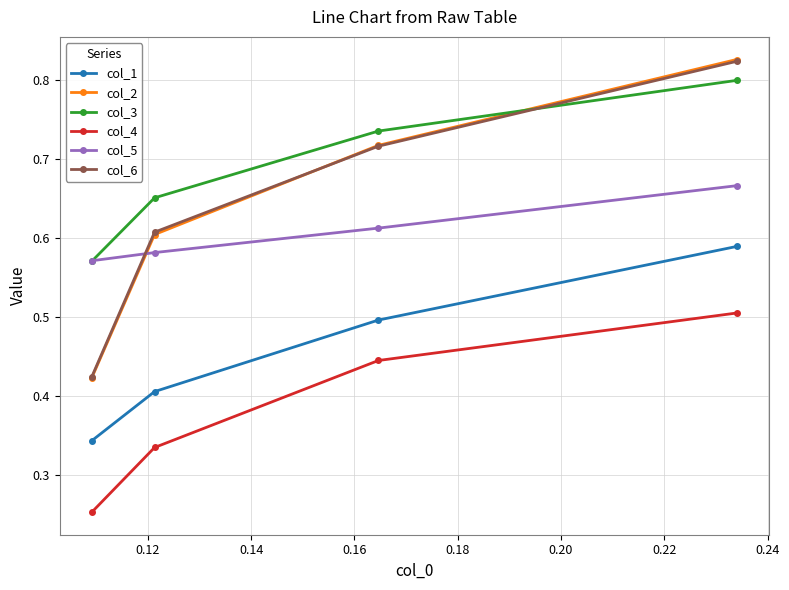

After their last crossing, which series has the higher values: col_3 or col_2?

col_2